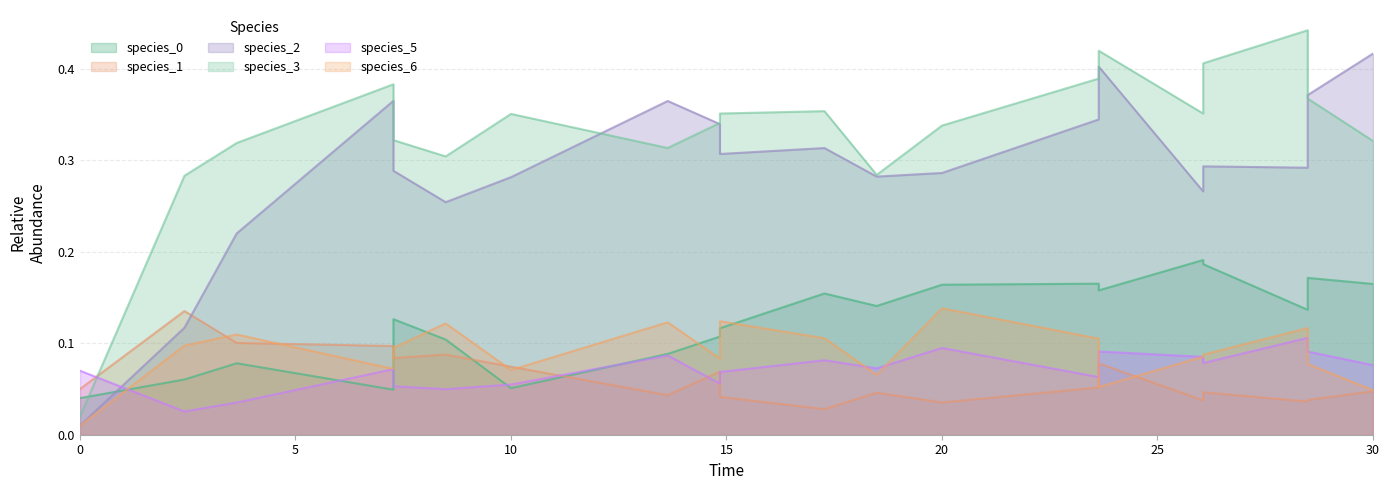

In species_3, how many points are higher than both neighbors (excluding endpoints)?

7